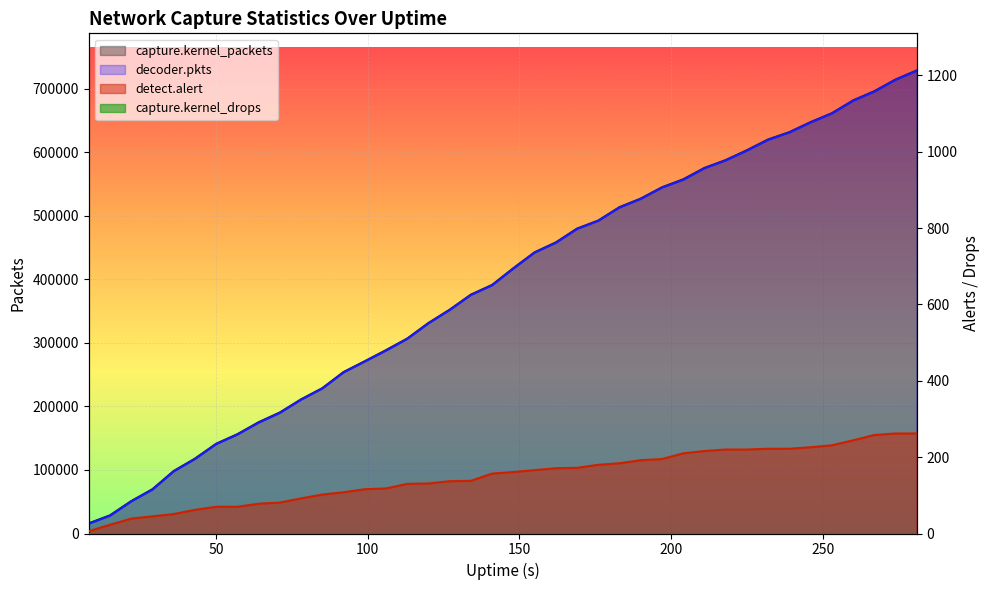

True or false: capture.kernel_packets and detect.alert cross at least once.

False